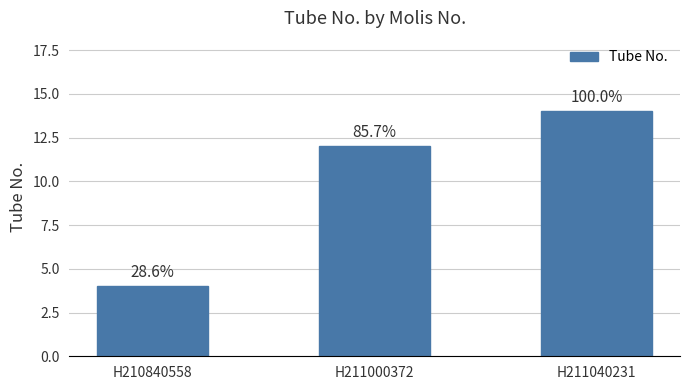

Is it true that the value at H210840558 is 6?

False